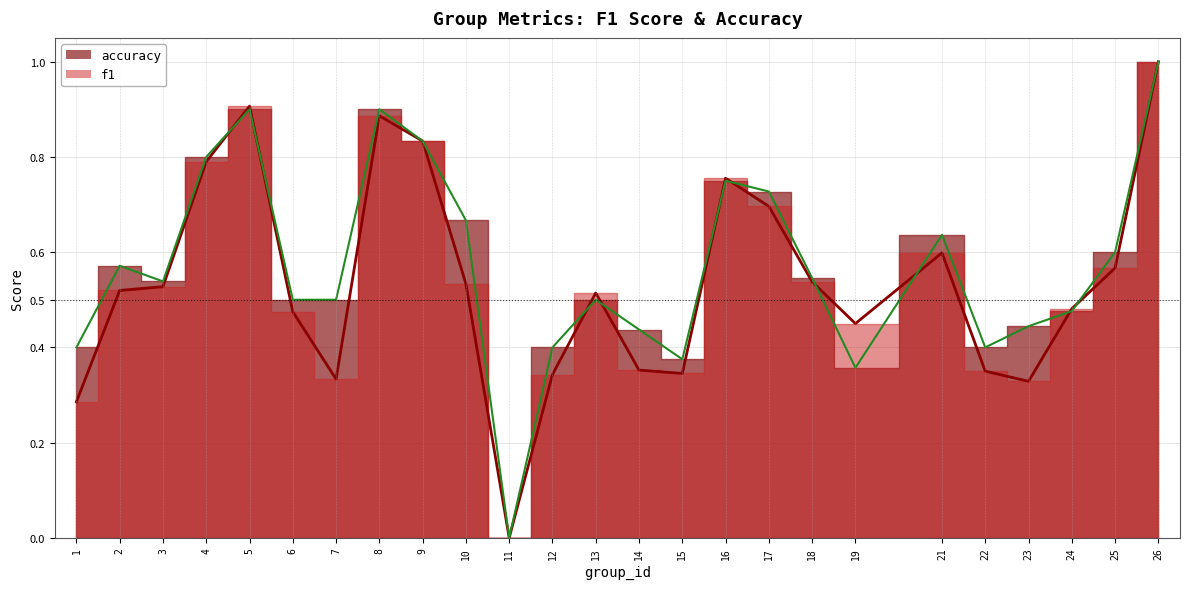

What is the difference between the second highest and second lowest values in the f1 series?

0.6